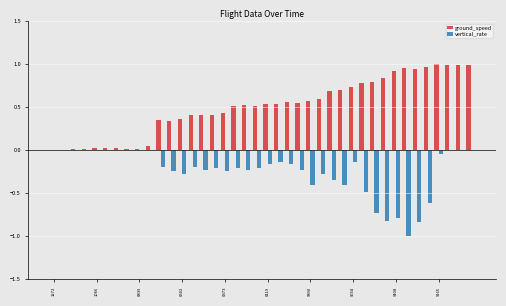

Are the bars grouped side by side (vs. stacked)?

Yes